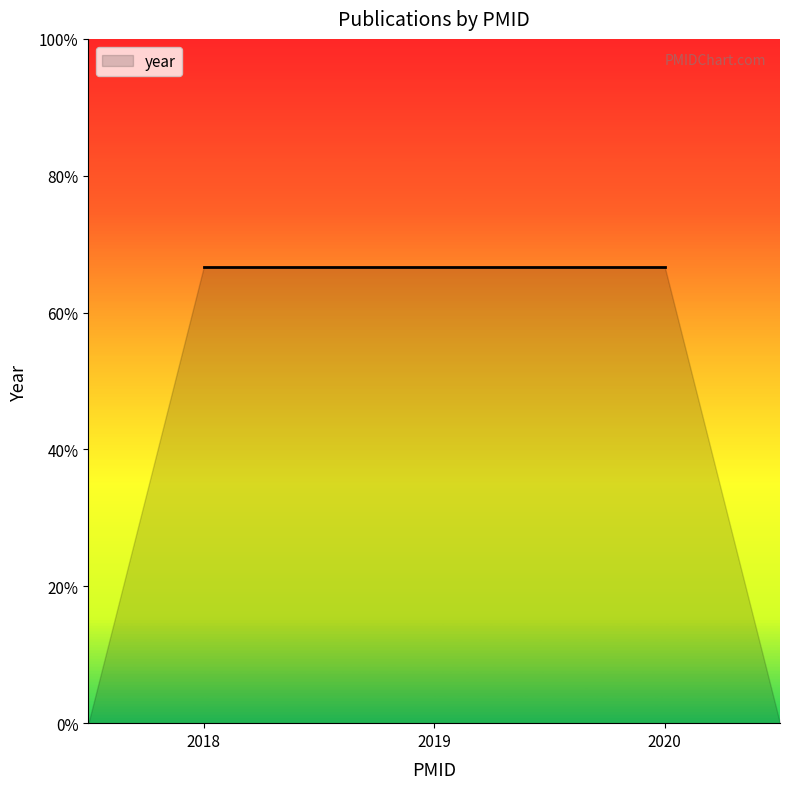

Is it true that the value at 32421487 is 3474?

False